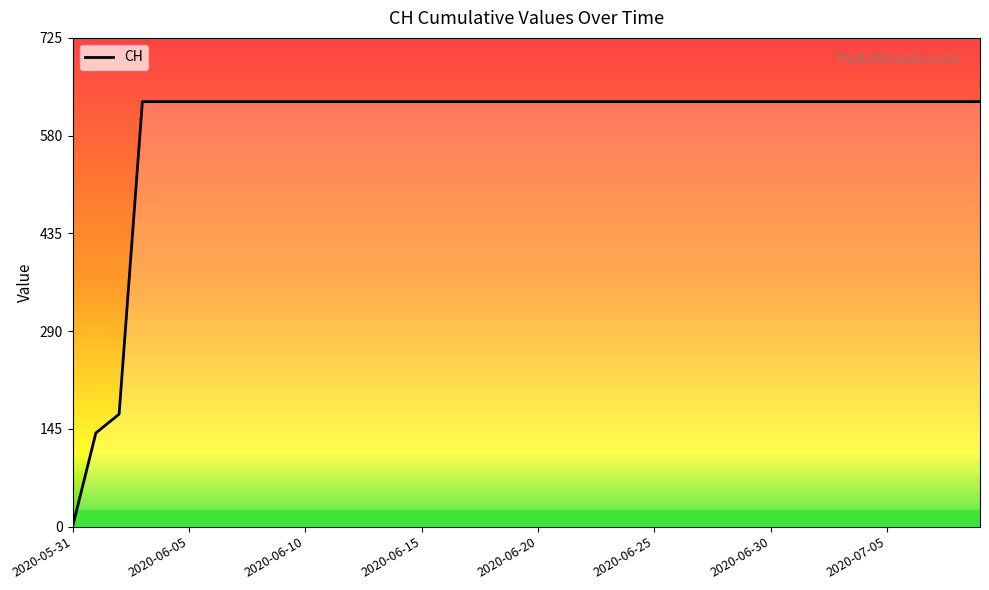

How many lines are shown in the chart?

1